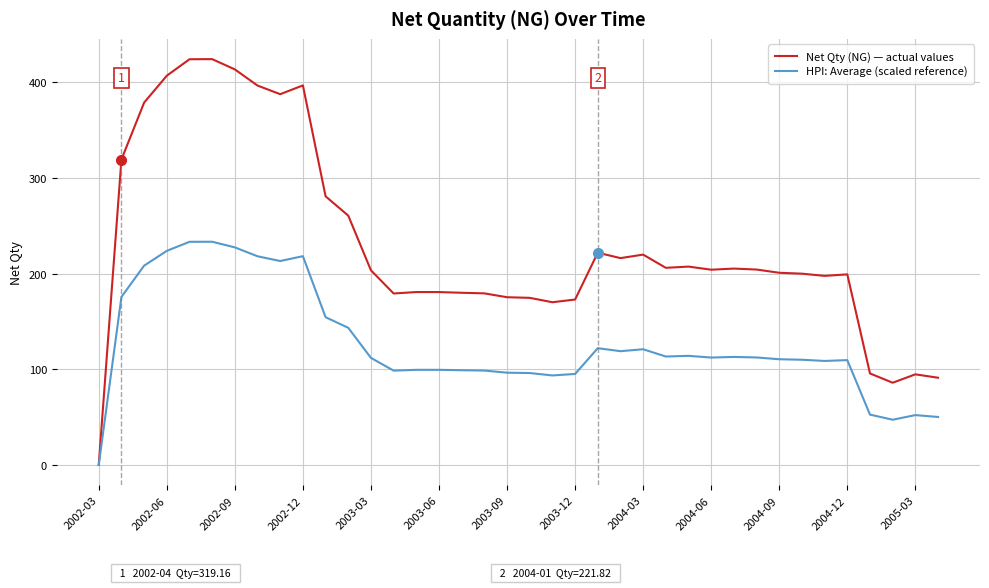

Which series has the largest total across all categories?

Net Qty (NG) — actual values